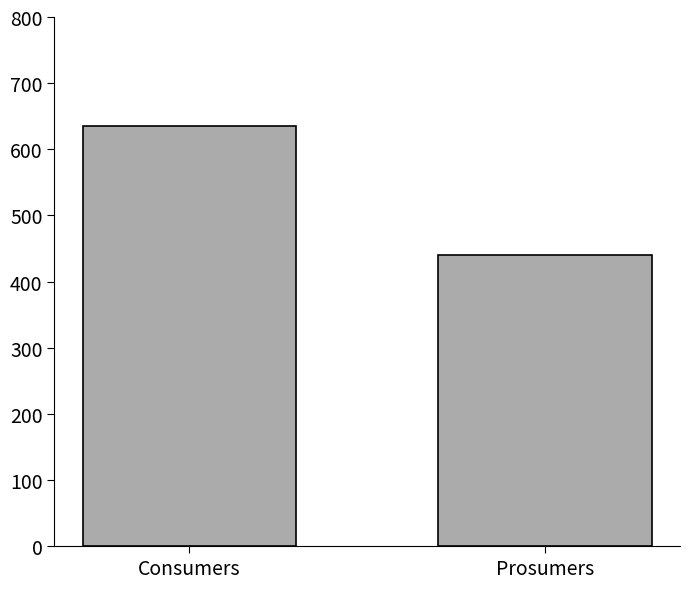

Reading left to right, transcribe all the data shown in this chart.

635	440